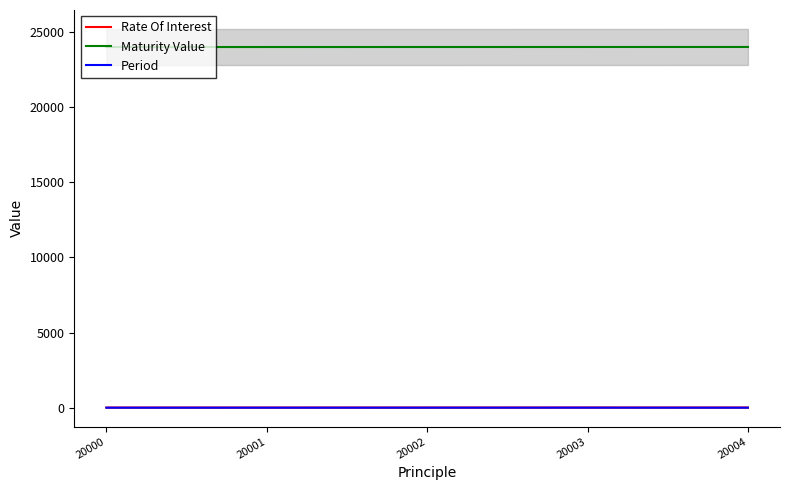

Read the Maturity Value value at 20003.

24003